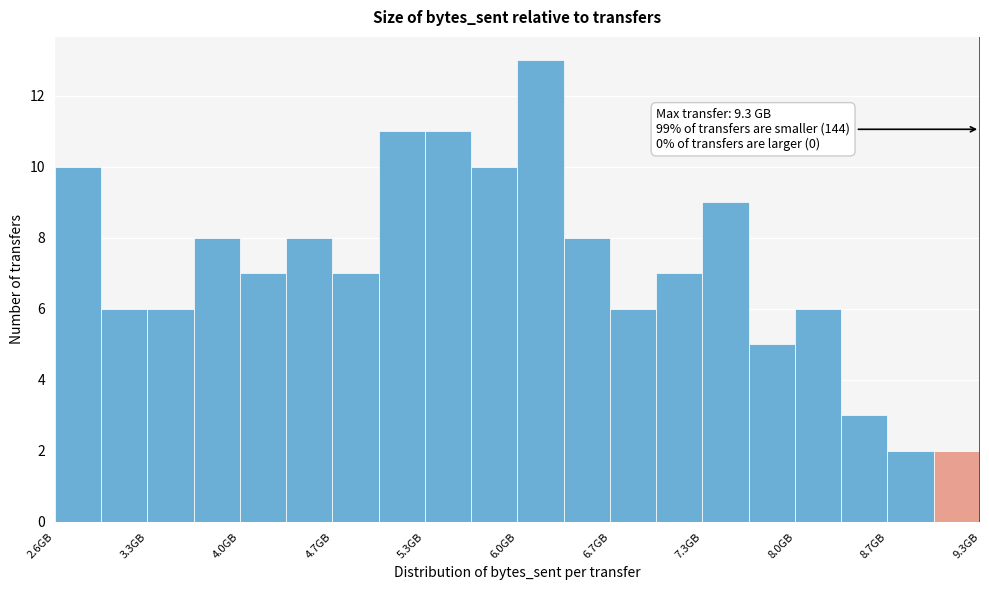

Around what value on the x-axis is the tallest bar? Give the approximate position of its centre, as read against the axis.

6.2